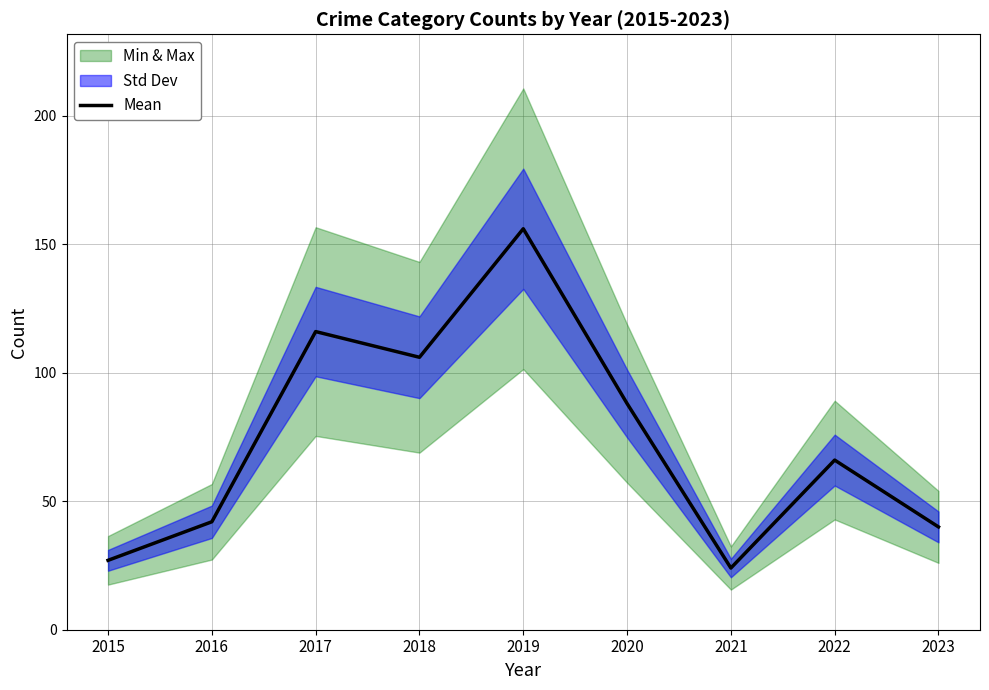

What is the approximate value at 2016, to the nearest 10?

40